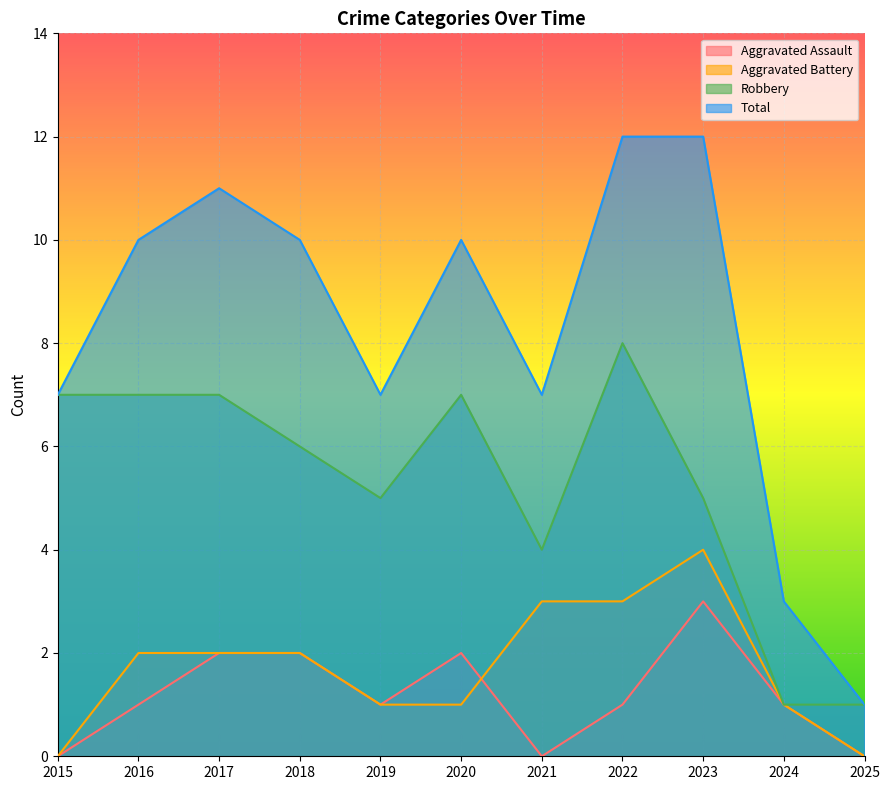

List the series in order of their peak value, lowest first.

Aggravated Assault, Aggravated Battery, Robbery, Total